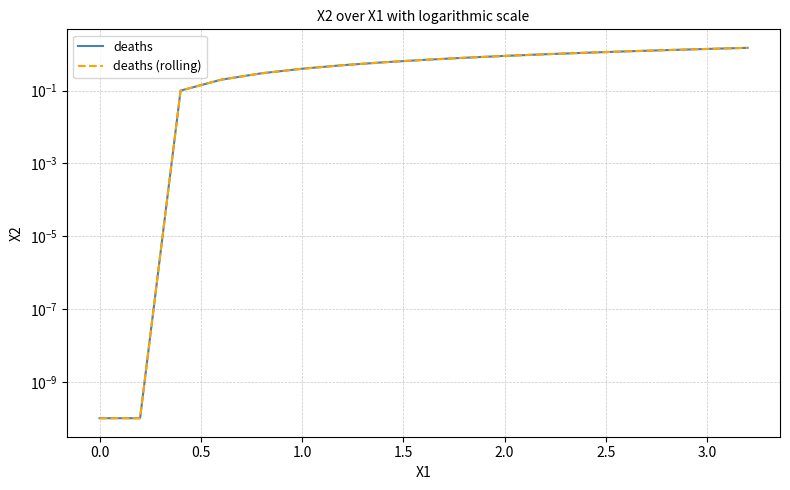

What is the maximum value shown in the chart?

1.5